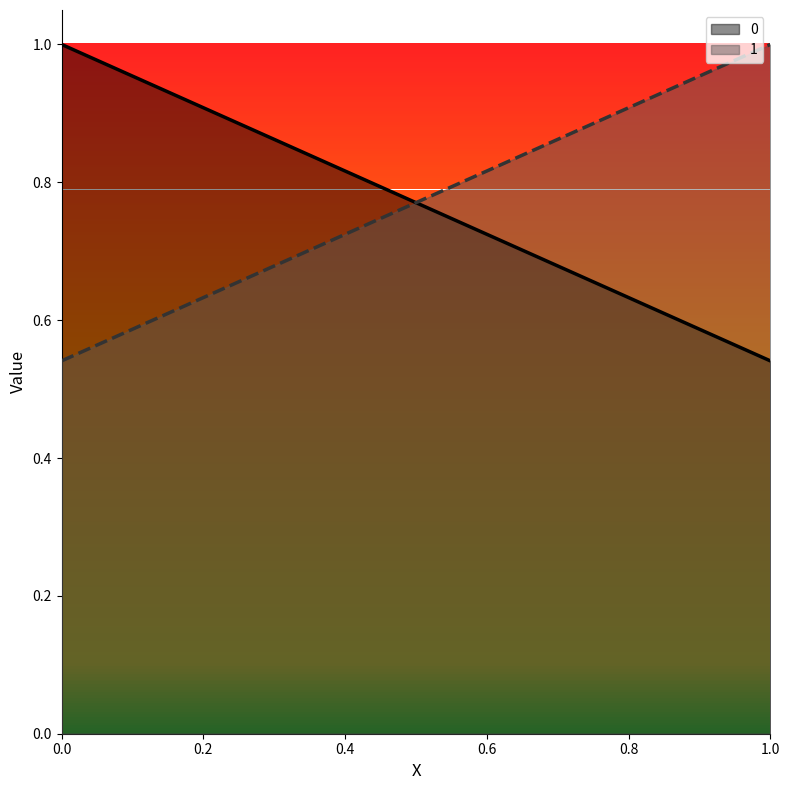

Is it true that 1 equals 0.5 at 0?

True